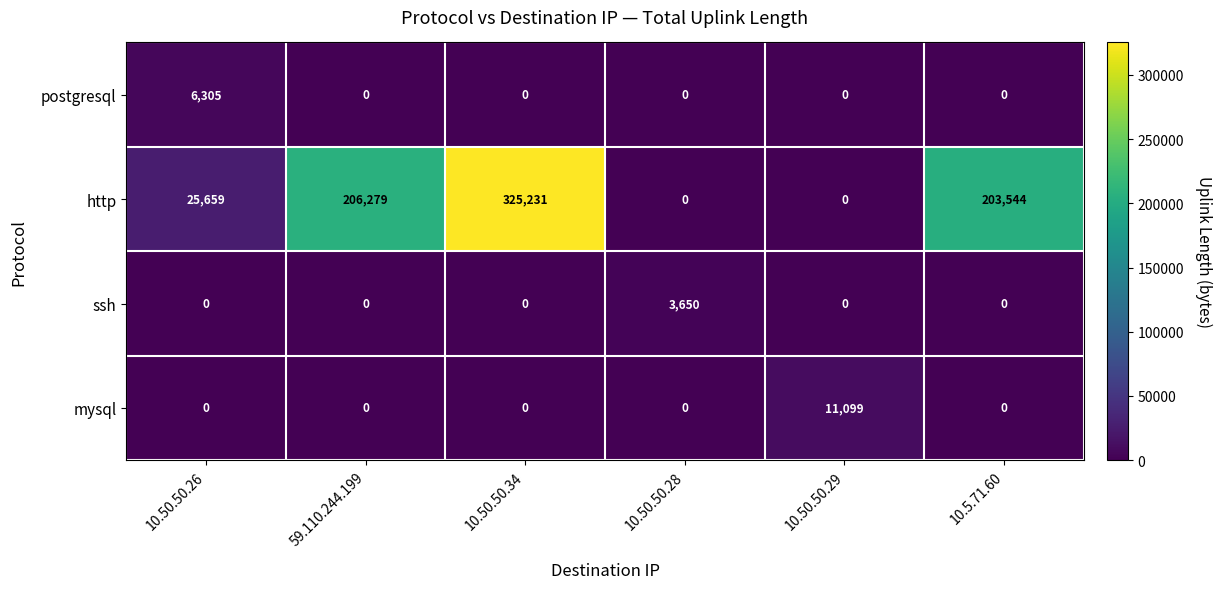

What is the total value across all series at 59.110.244.199?

206279